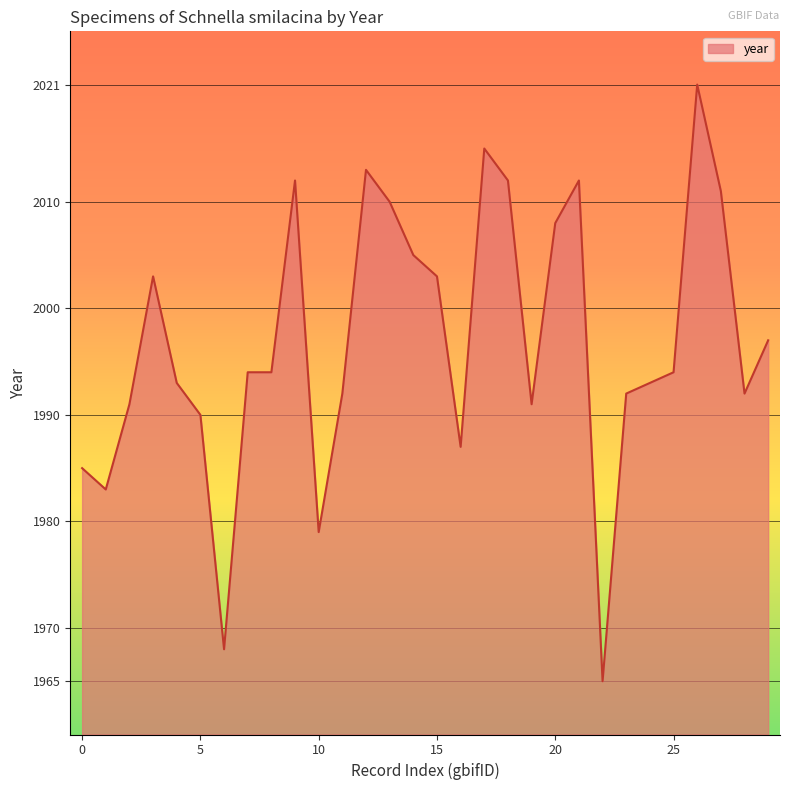

What is the difference between the maximum and minimum values?

56